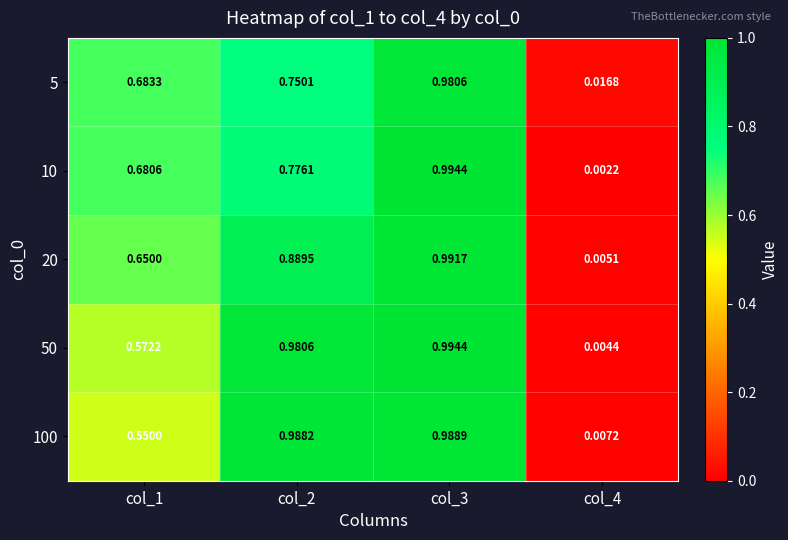

Which series has the largest range (max minus min)?

10